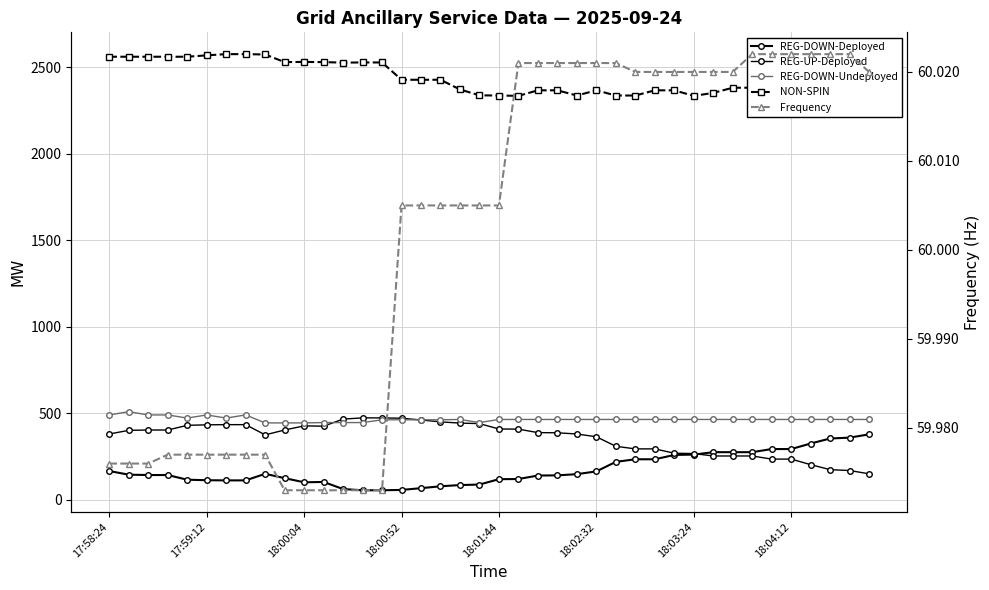

Which series changed the most between 18:00:04 and 38?

REG-UP-Deployed